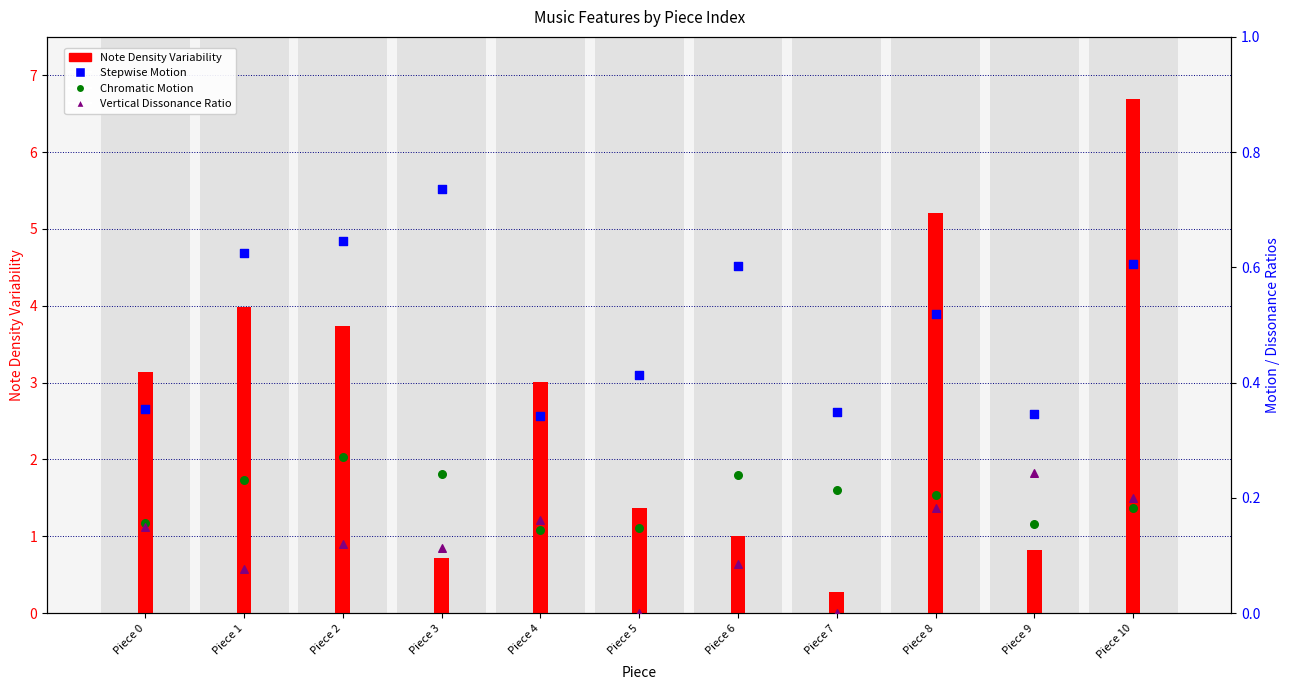

At how many categories does at least one series exceed 5?

2